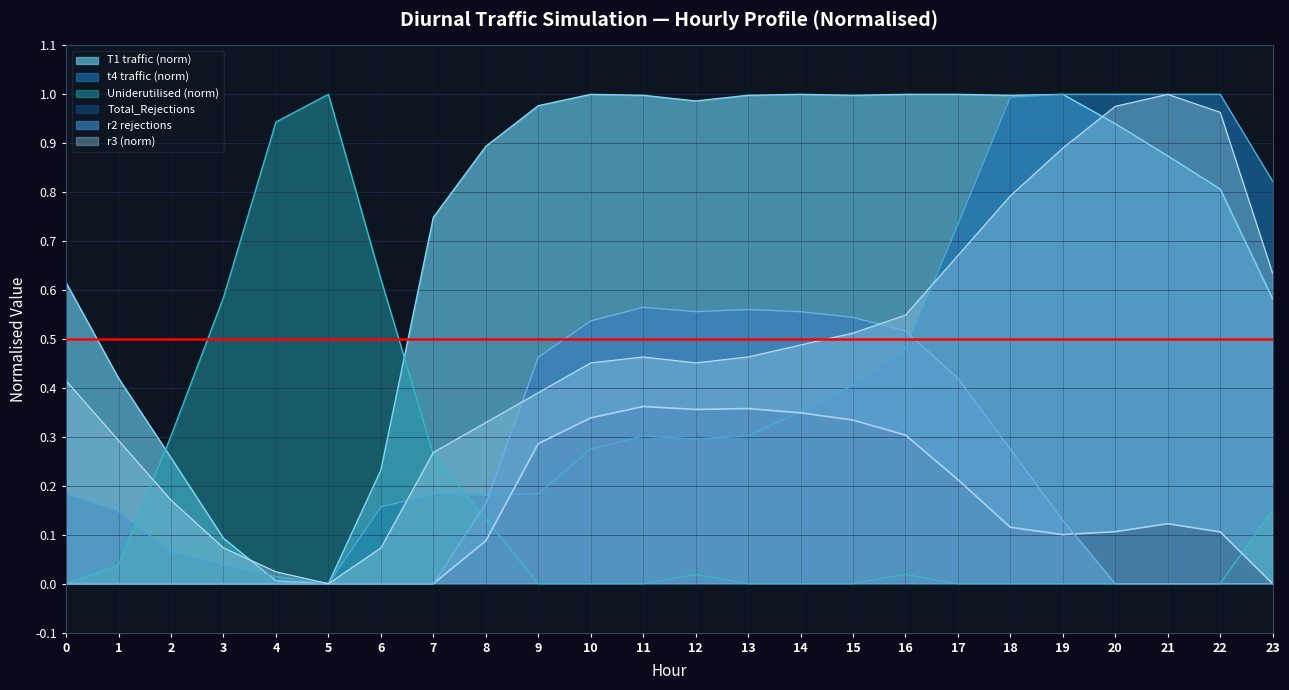

Which category has the lowest value across all series?

5